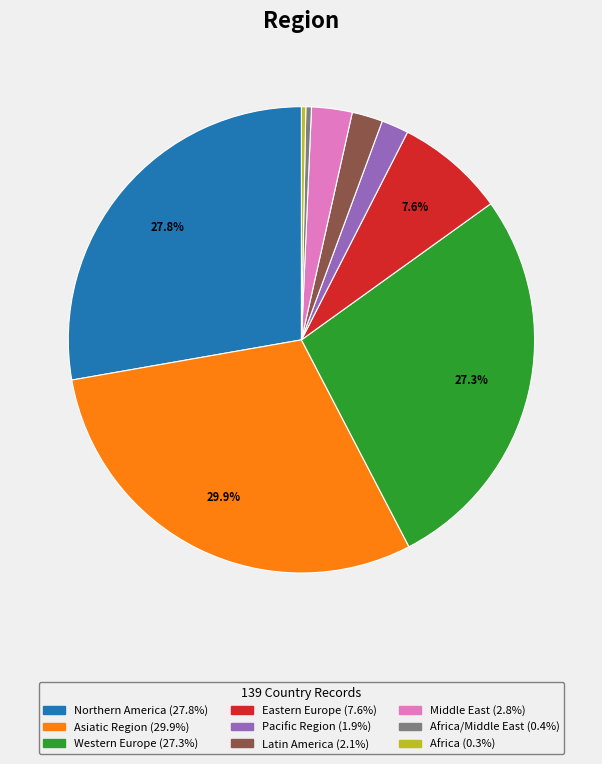

Count the number of slices in the pie.

9